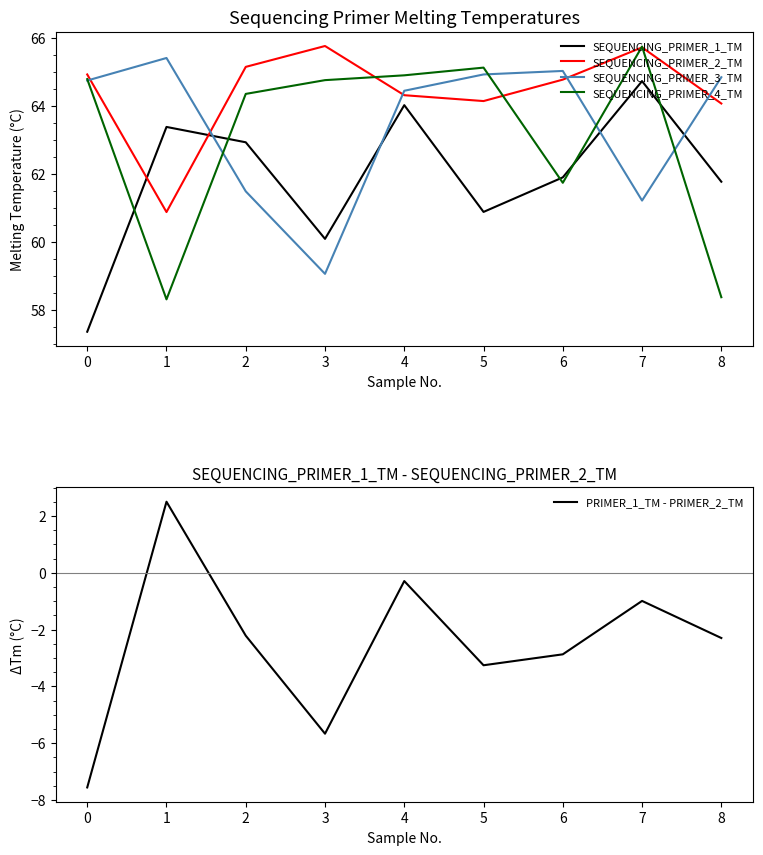

Does the chart display data point markers on the line(s)?

No